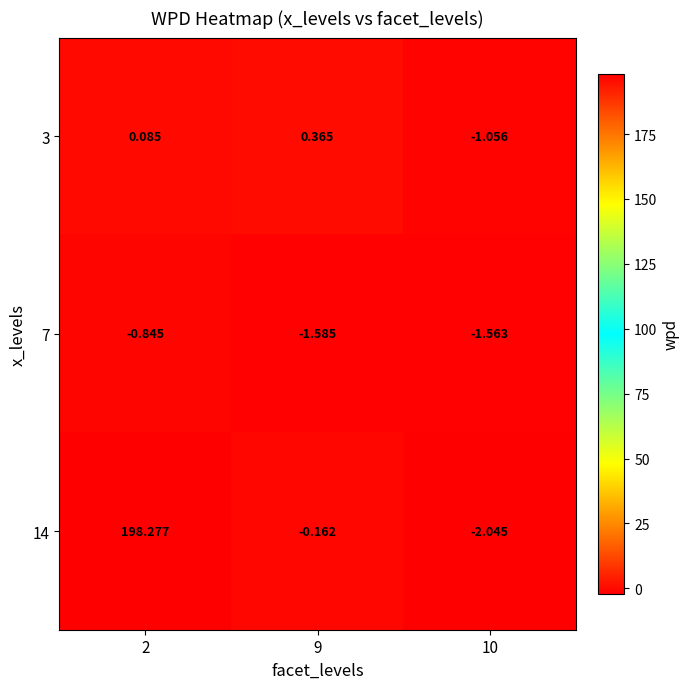

What is the minimum value shown in the chart?

-2.0